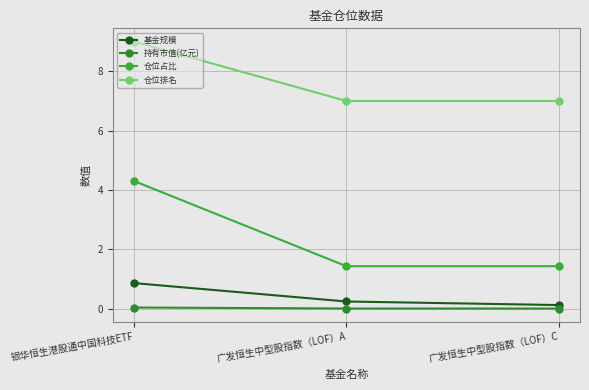

Between 银华恒生港股通中国科技ETF and 广发恒生中型股指数（LOF）C, which is larger?

银华恒生港股通中国科技ETF